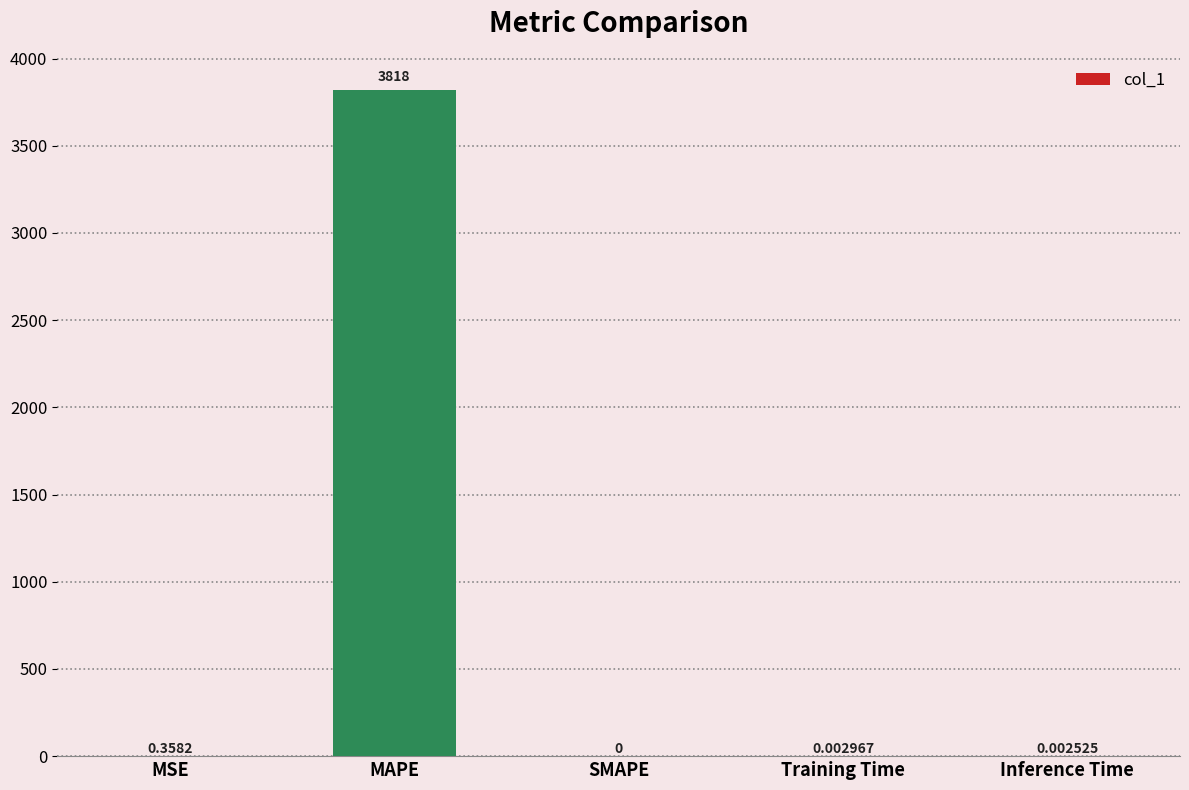

What is the change in value from MAPE to SMAPE?

-3817.9